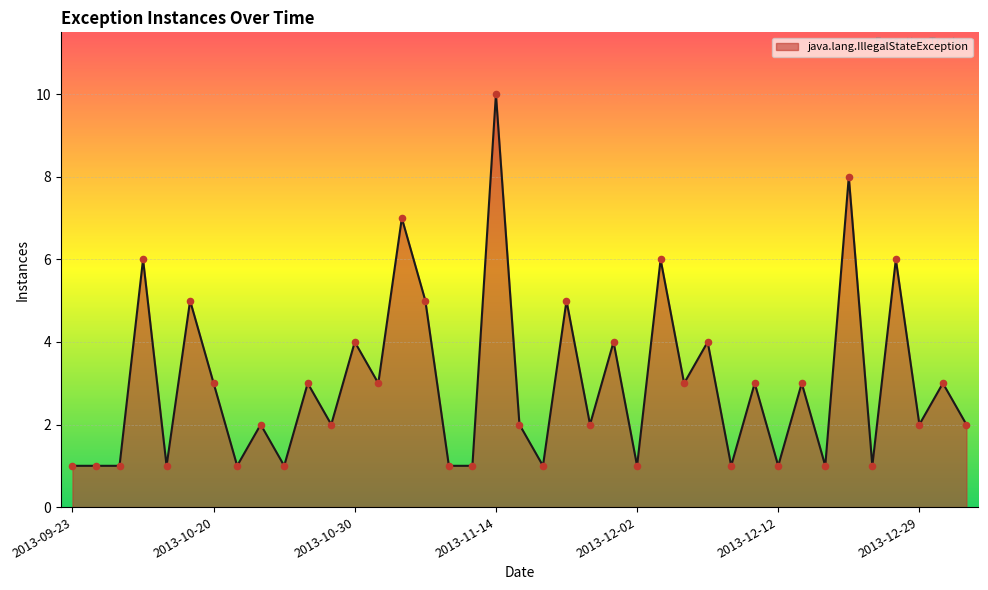

What is the greatest value displayed?

10